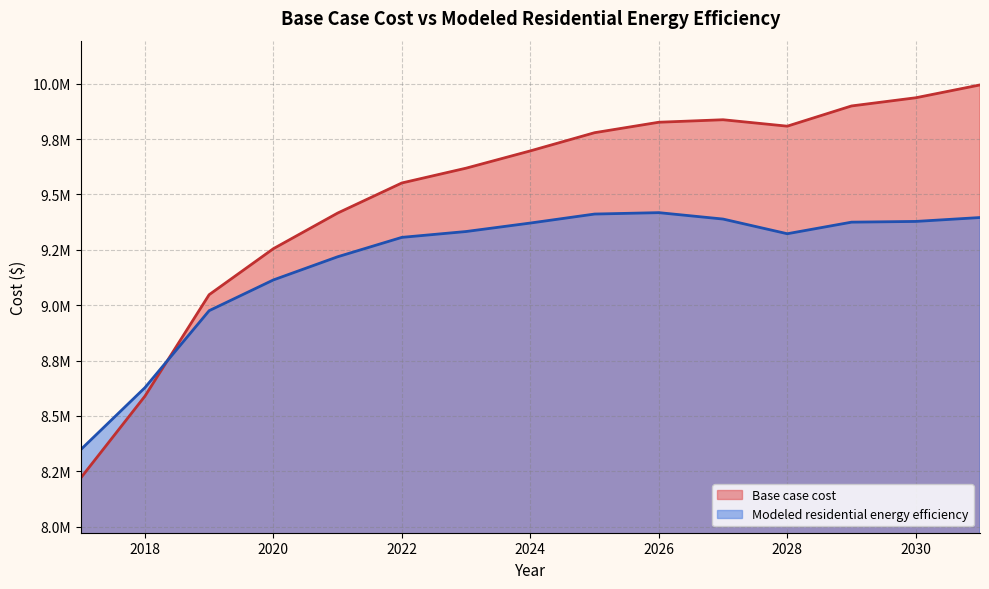

List the series in order of their overall mean, lowest first.

Modeled residential energy efficiency, Base case cost